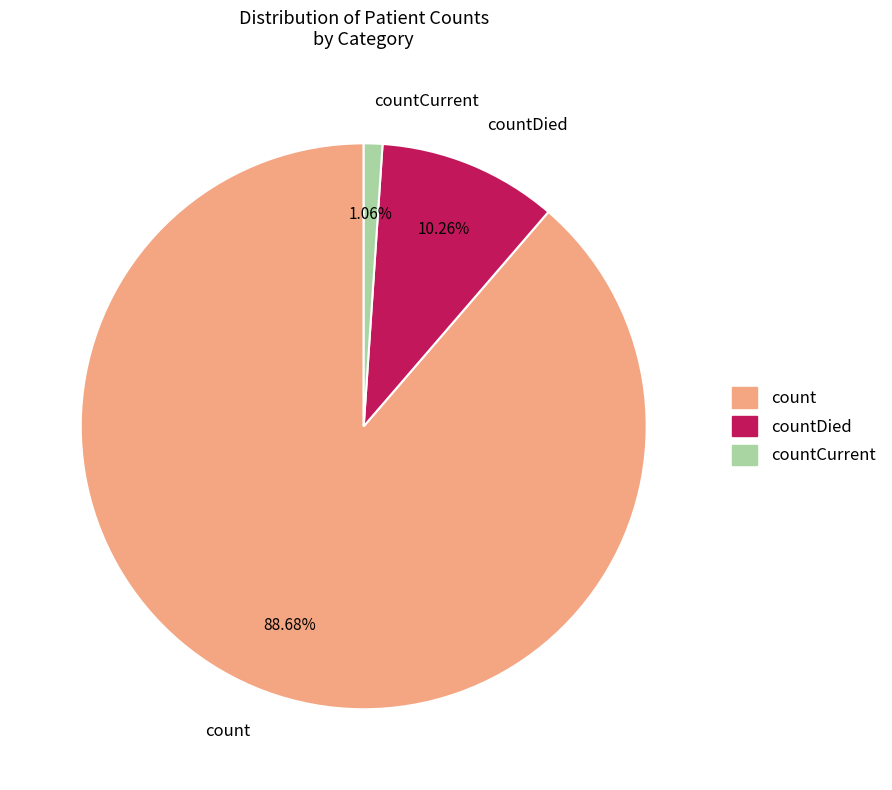

Count the number of slices in the pie.

3